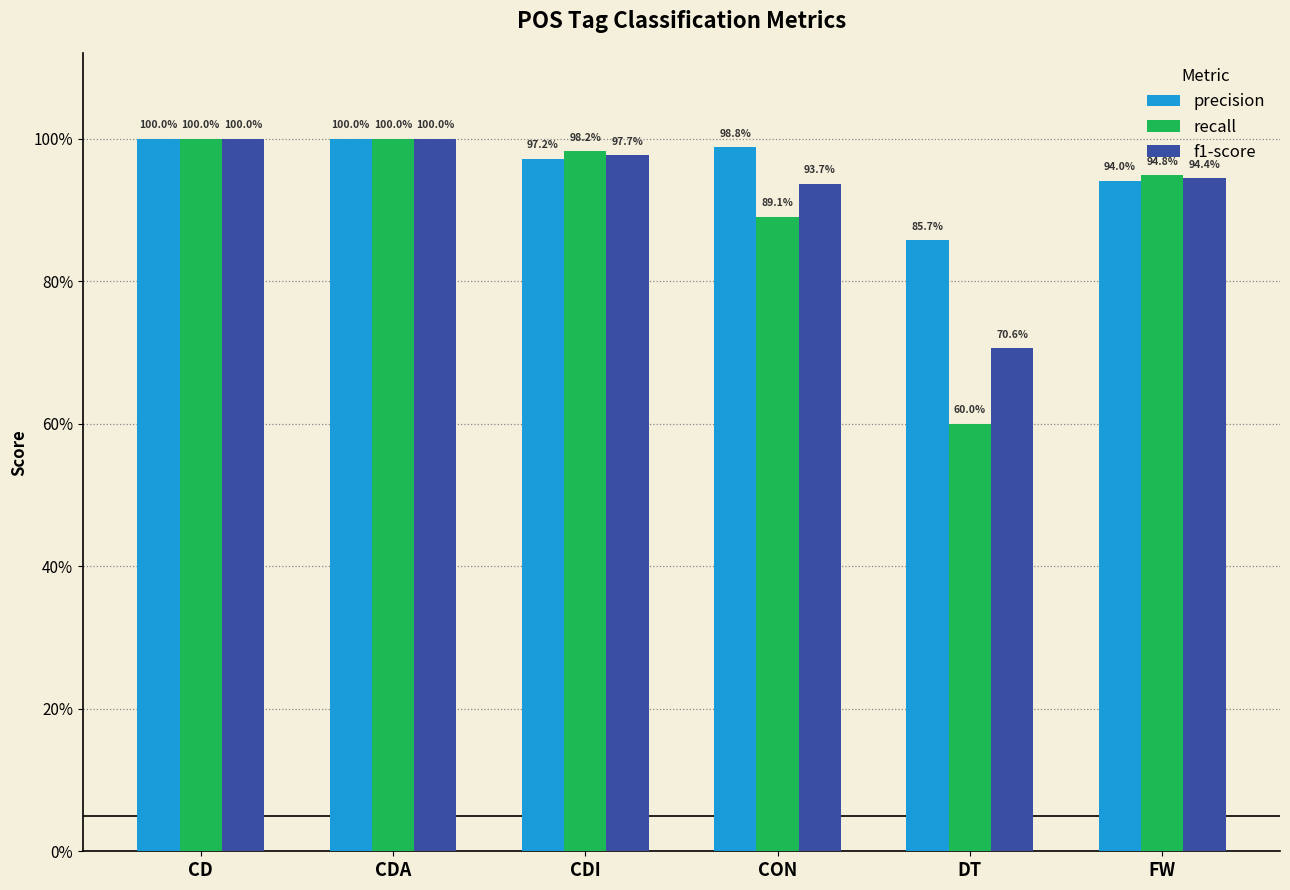

Reading left to right, what are all the values shown in this chart?

precision: CD=1.0	CDA=1.0	CDI=1.0	CON=1.0	DT=0.9	FW=0.9
recall: CD=1.0	CDA=1.0	CDI=1.0	CON=0.9	DT=0.6	FW=0.9
f1-score: CD=1.0	CDA=1.0	CDI=1.0	CON=0.9	DT=0.7	FW=0.9